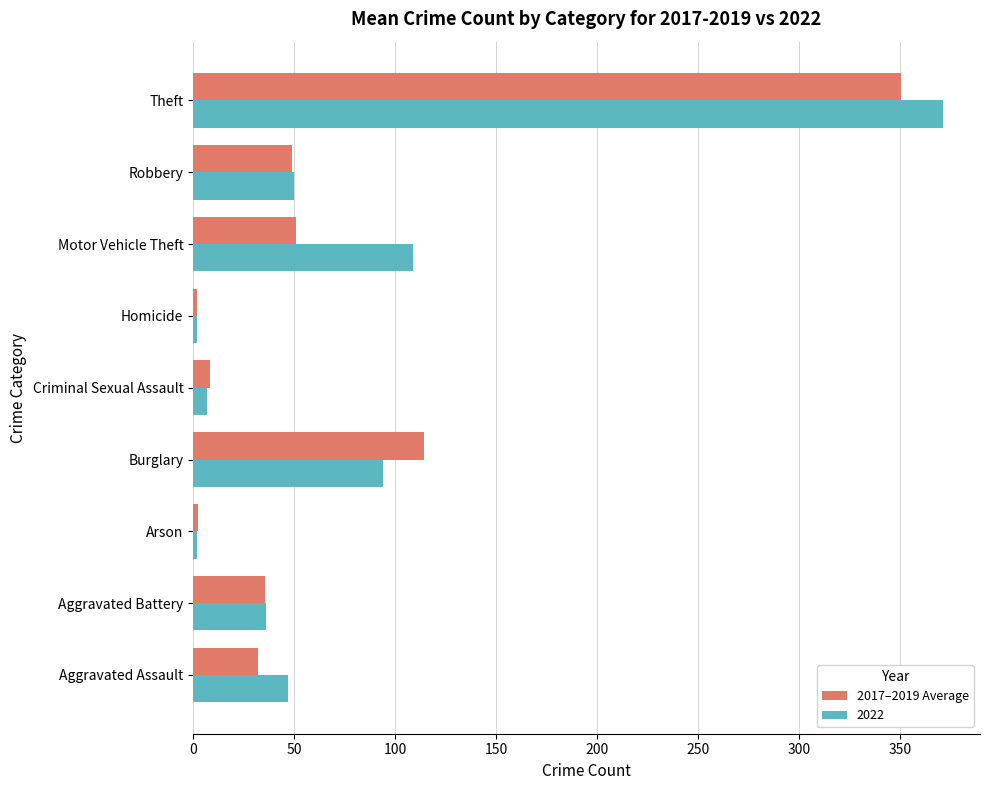

Count the number of data series in this chart.

2